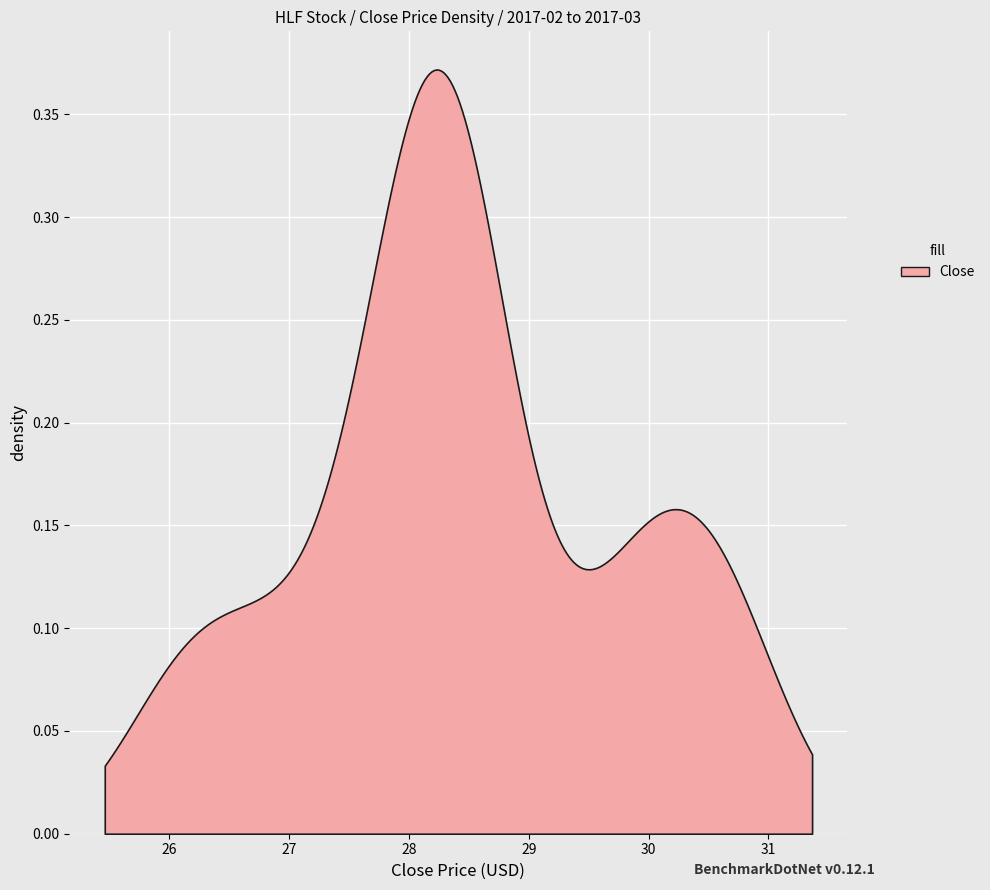

True or false: there are more than 0 points higher than both neighbors.

True